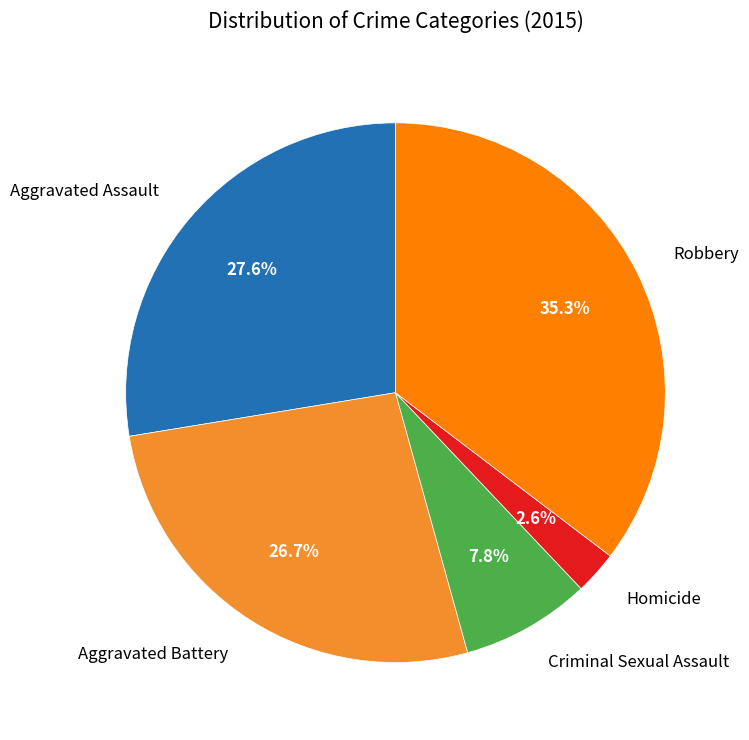

Which slice is the largest?

Robbery